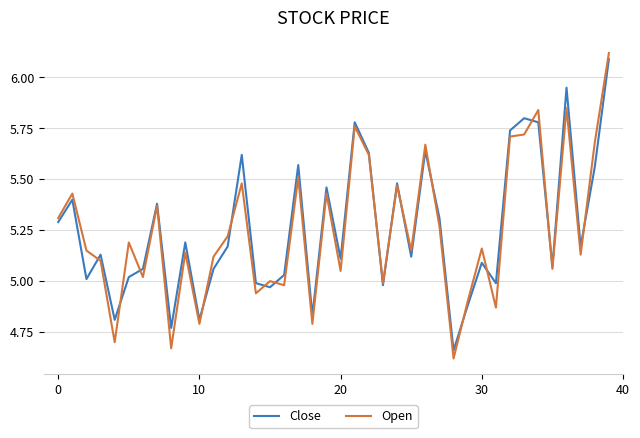

Which series has the largest range (max minus min)?

Open